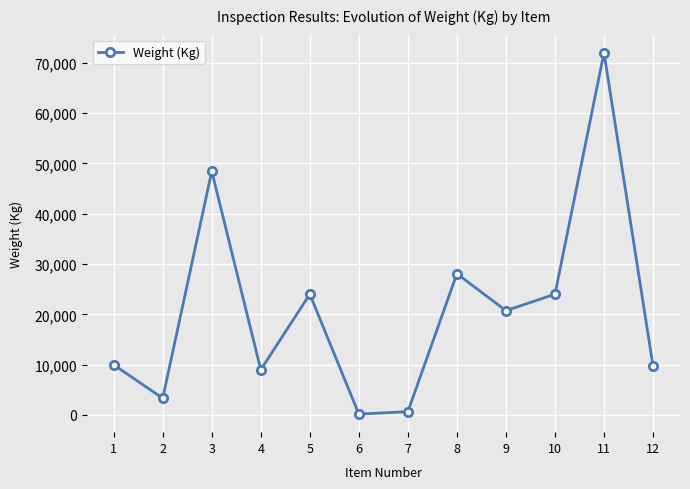

What is the change in value from 2 to 11?

+68692